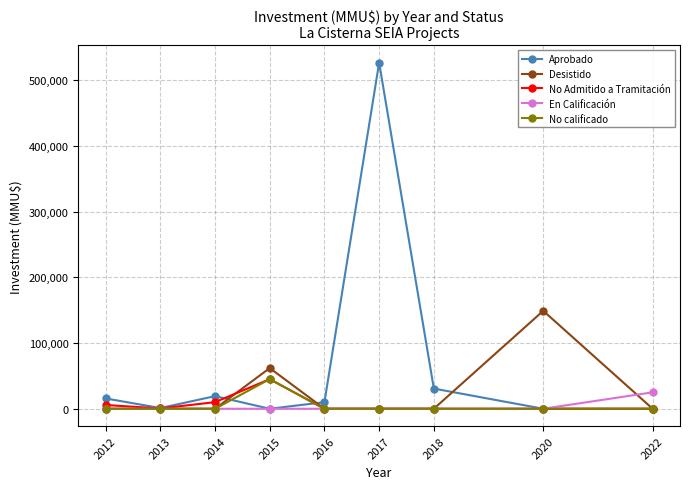

Which series has the largest range (max minus min)?

Aprobado